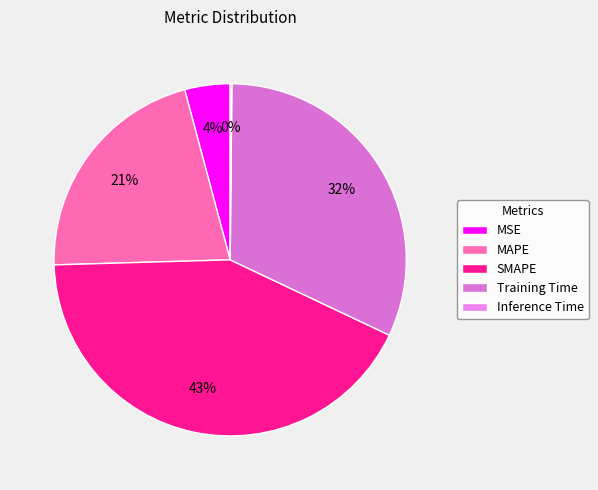

Between SMAPE and MSE, which is larger?

SMAPE